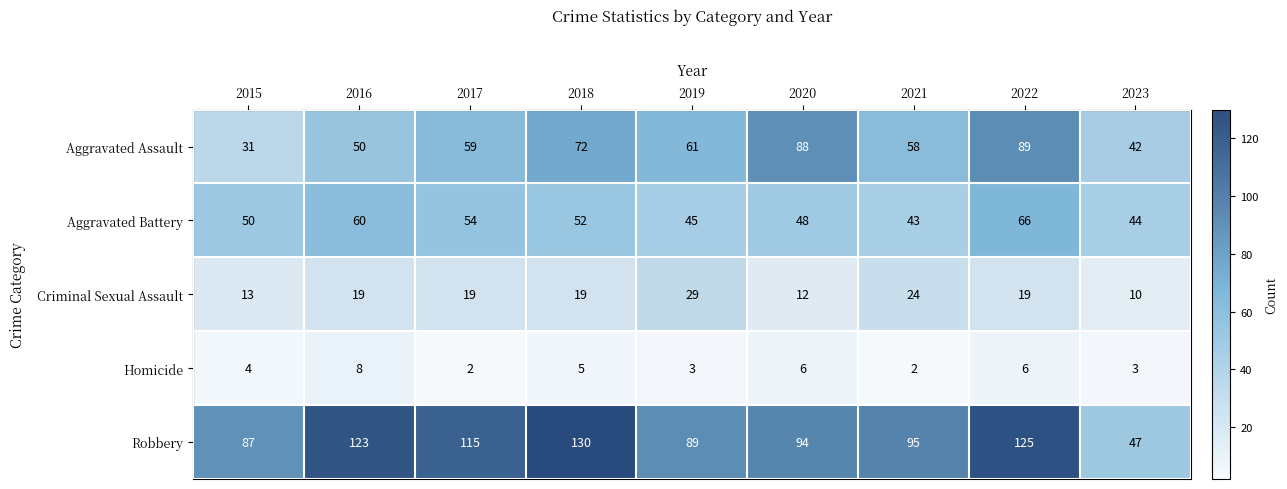

Which series has the widest spread of values?

Robbery